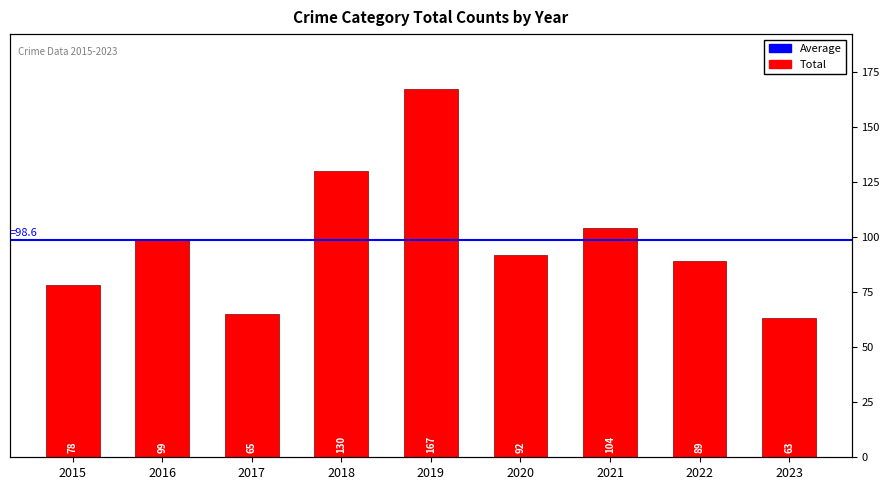

Which category has the lowest value across all series?

2023